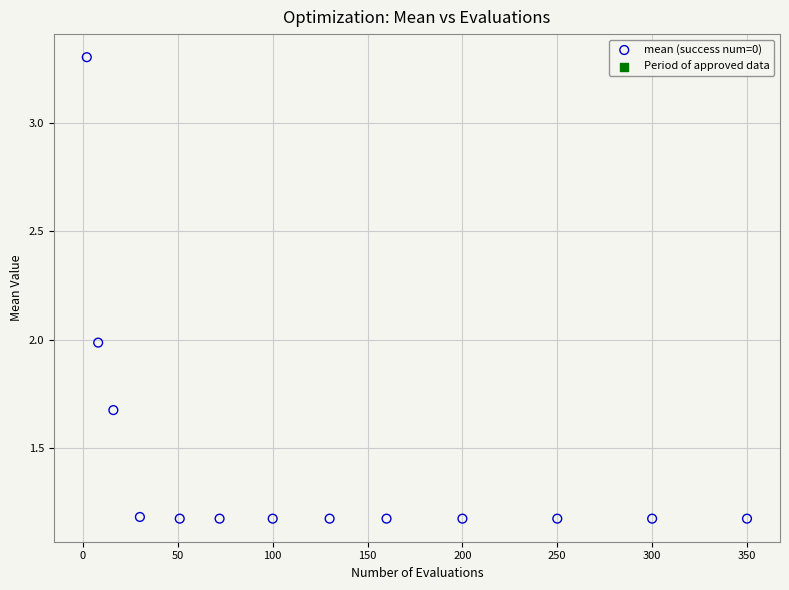

What is the range of X values (max minus min)?

348.0